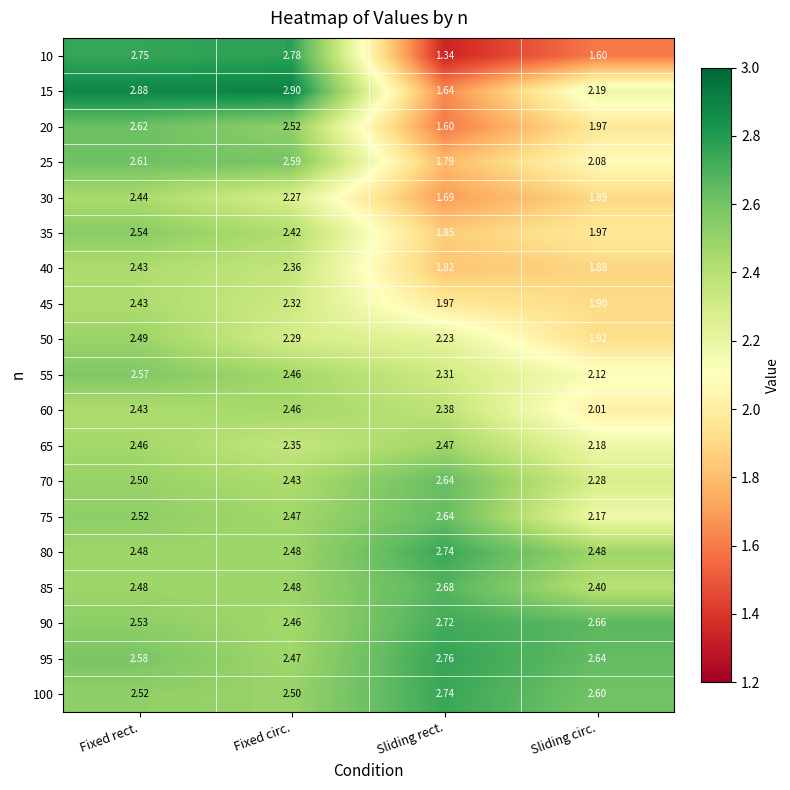

At which category is the sum across all series the highest?

Fixed rect.